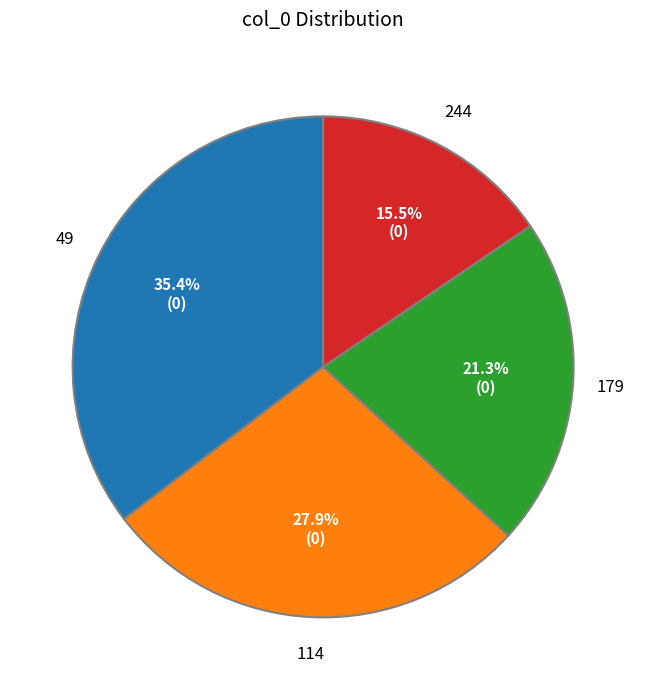

What is the total percentage of 114 and 244?

43.4%